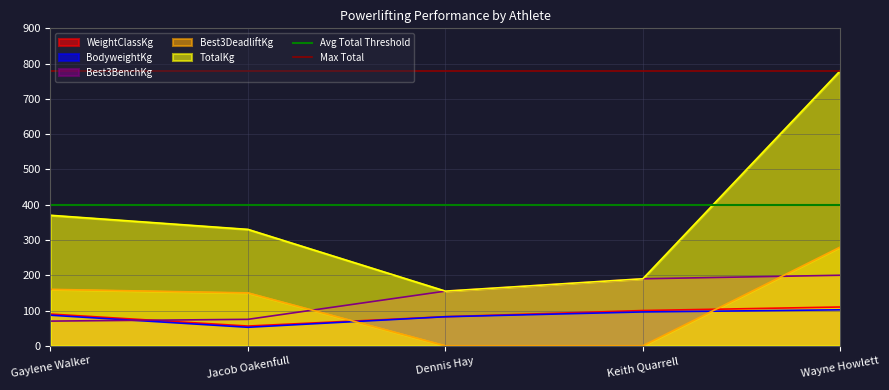

Read the Max Total value at Gaylene Walker.

780